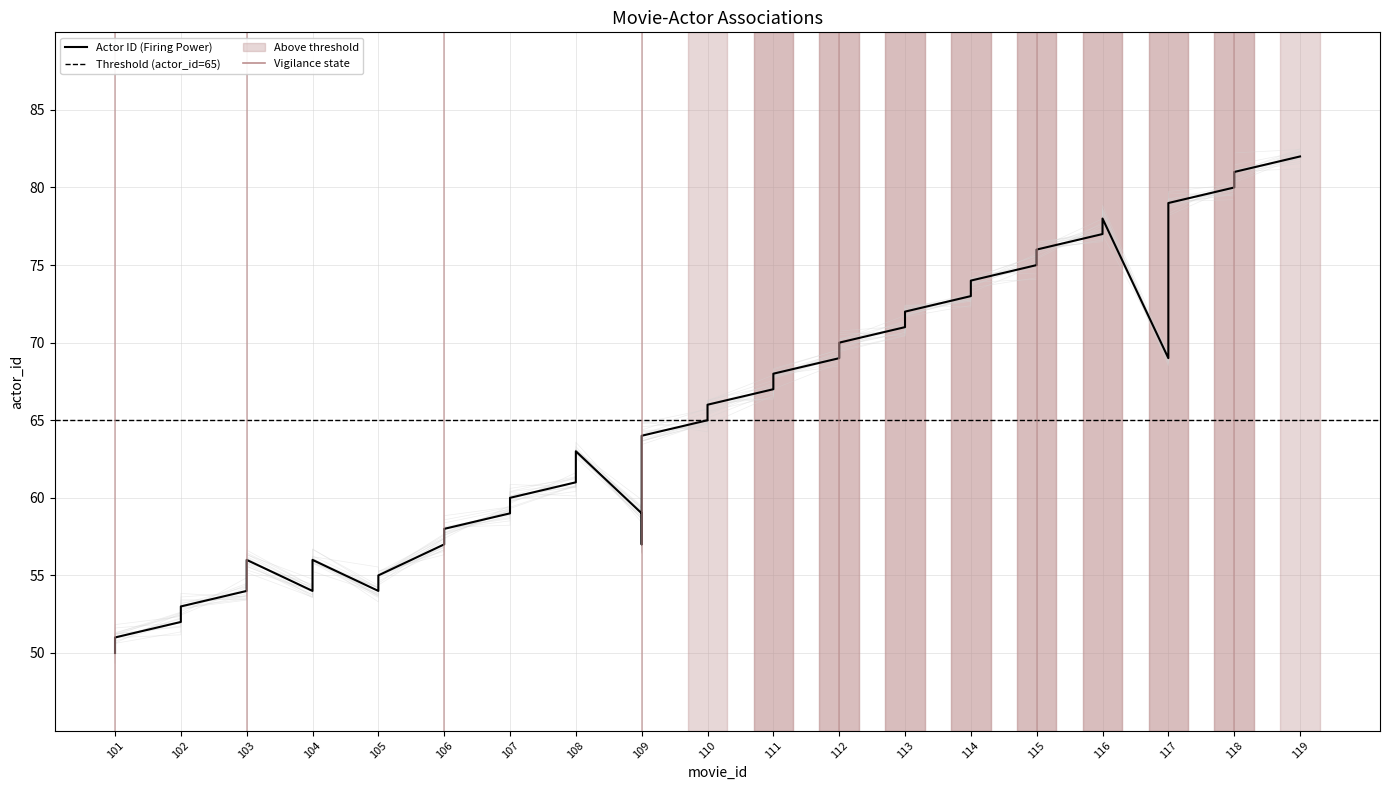

List the labels in order of value, smallest first.

101, 101, 102, 102, 103, 104, 105, 103, 105, 103, 104, 106, 109, 106, 107, 109, 107, 108, 108, 108, 109, 110, 110, 111, 111, 112, 117, 112, 113, 113, 114, 114, 115, 115, 116, 116, 117, 118, 118, 119